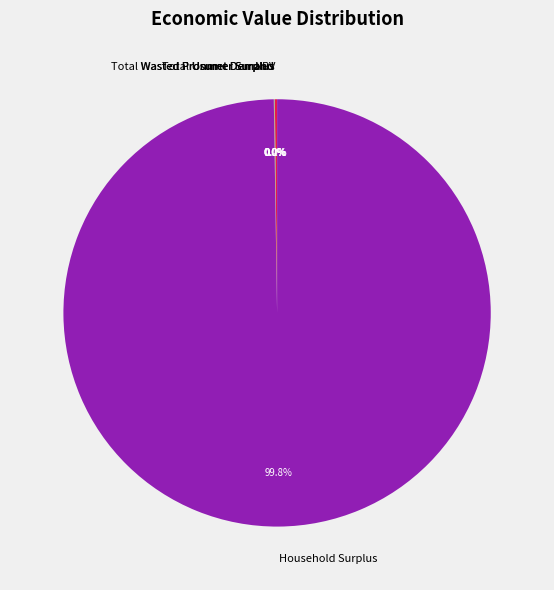

Which slice is the largest?

Household Surplus